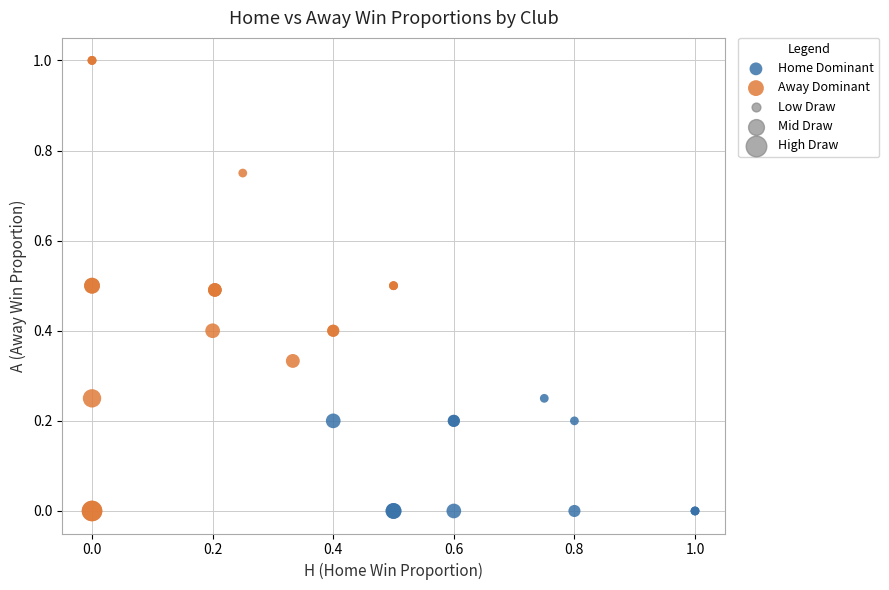

Which series reaches the maximum Y coordinate?

Away Dominant